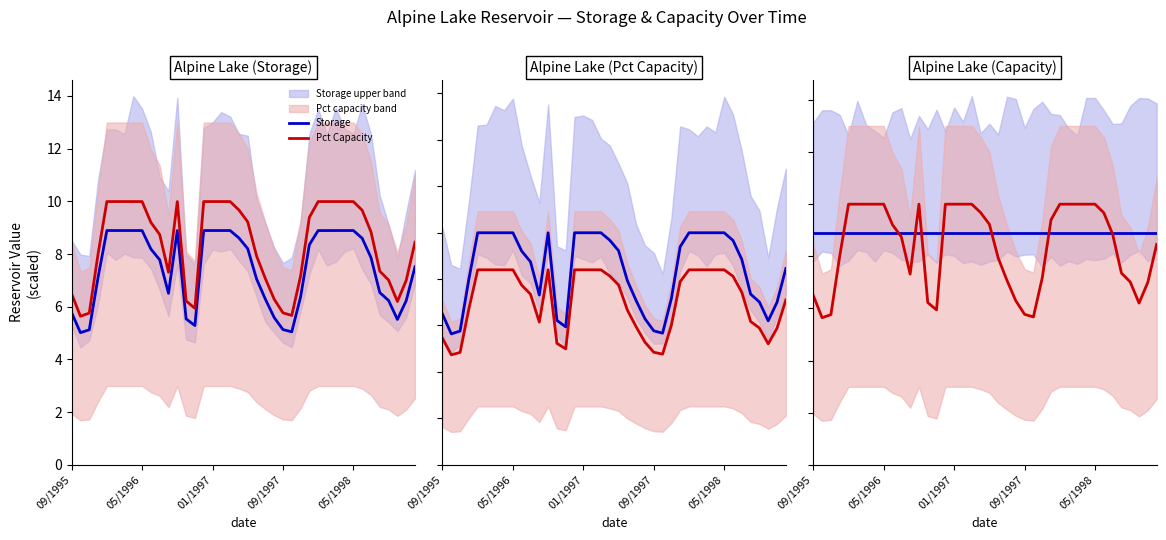

Where is the first local maximum for Pct Capacity?

12